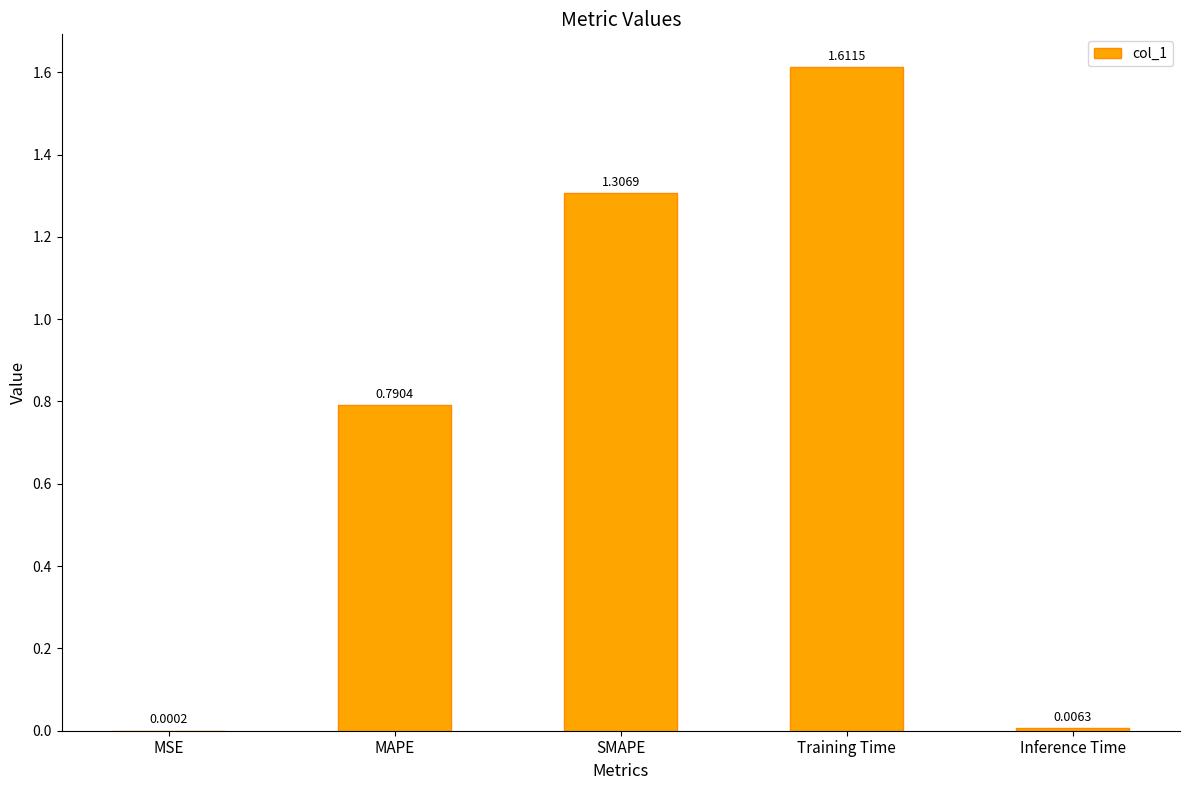

Where is the data nearest to the value 0?

MSE